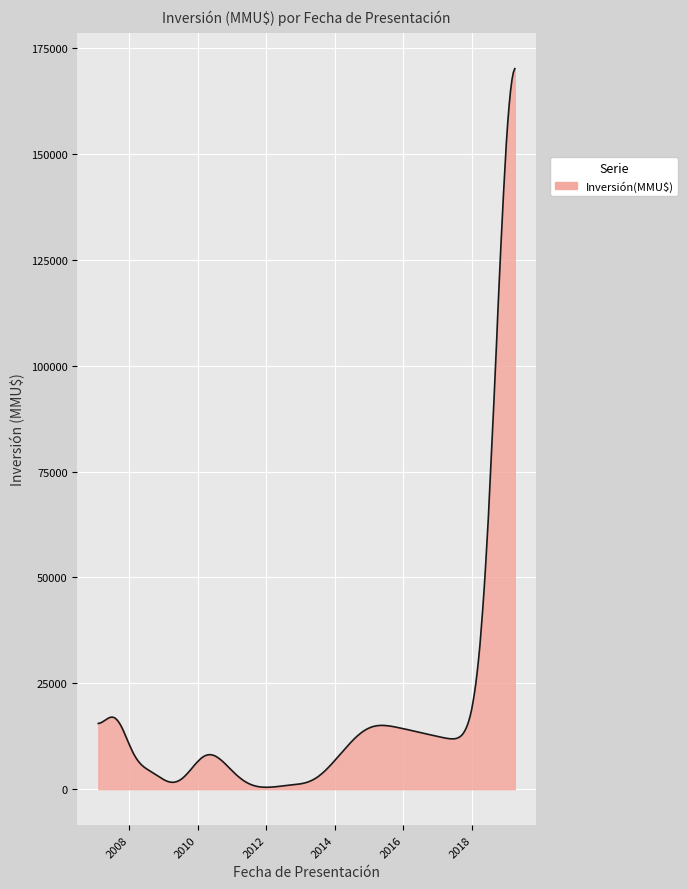

What is the maximum value shown in the chart?

170133.7